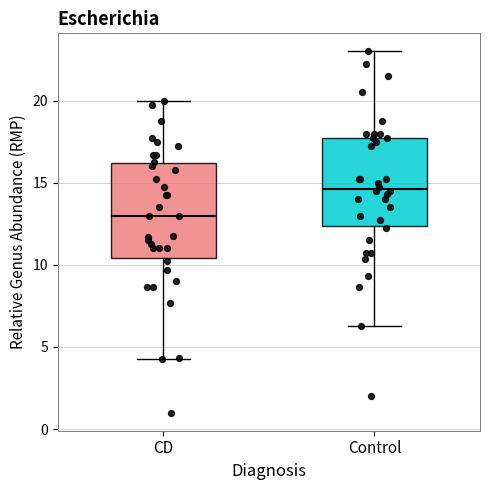

Where does the upper whisker of the box for CD end on the y-axis? The values are not printed on the chart, so give them approximately, as read against the axis.

20.0